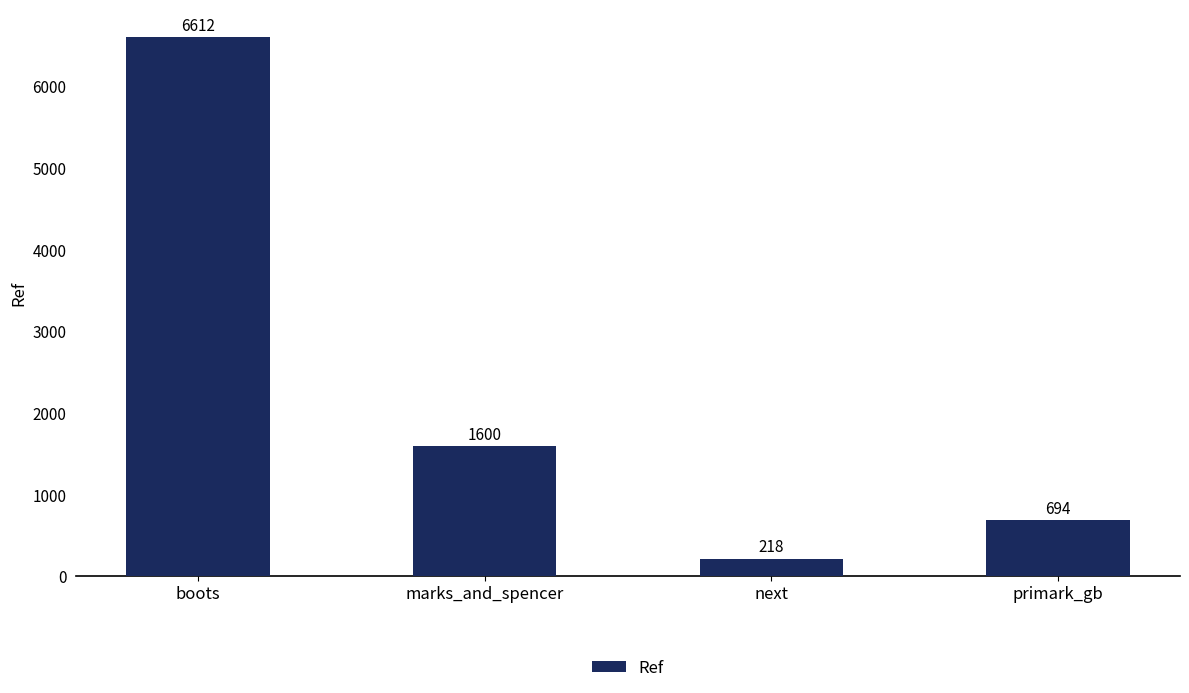

At which category does the chart reach its peak across all series?

boots